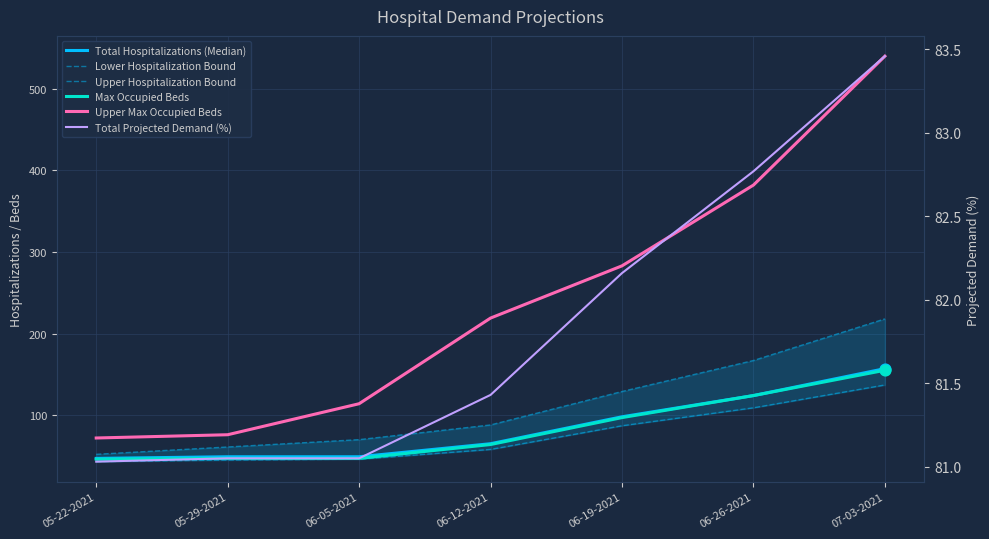

What is the total value across all series at 06-19-2021?

776.2